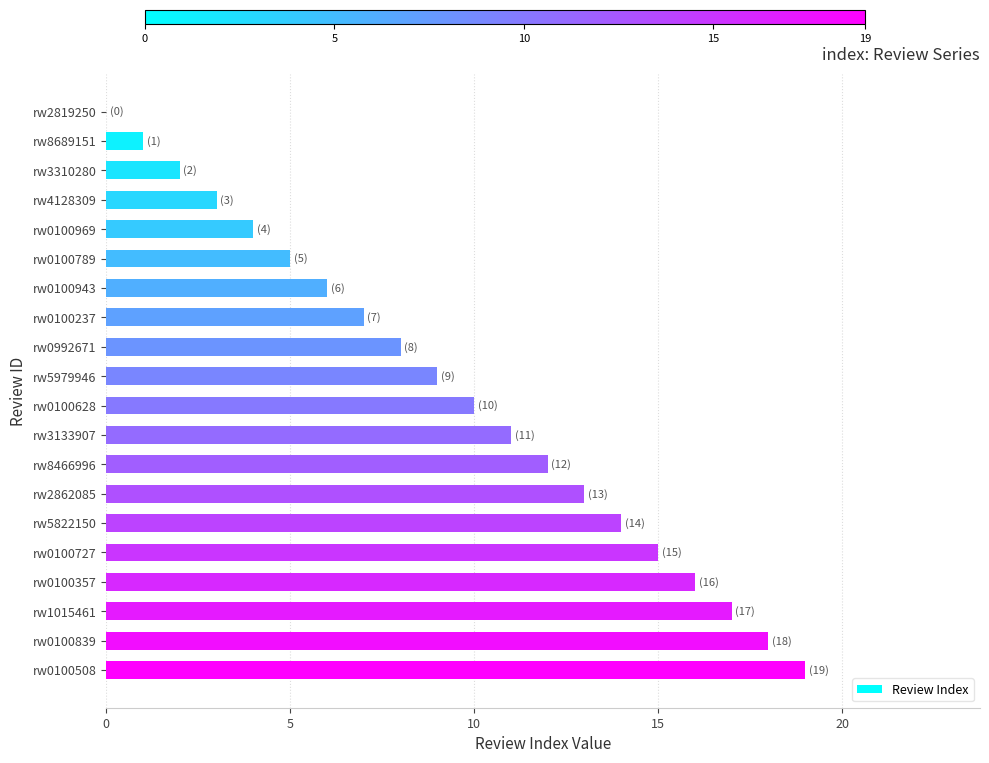

What is the approximate value at rw0100789?

5